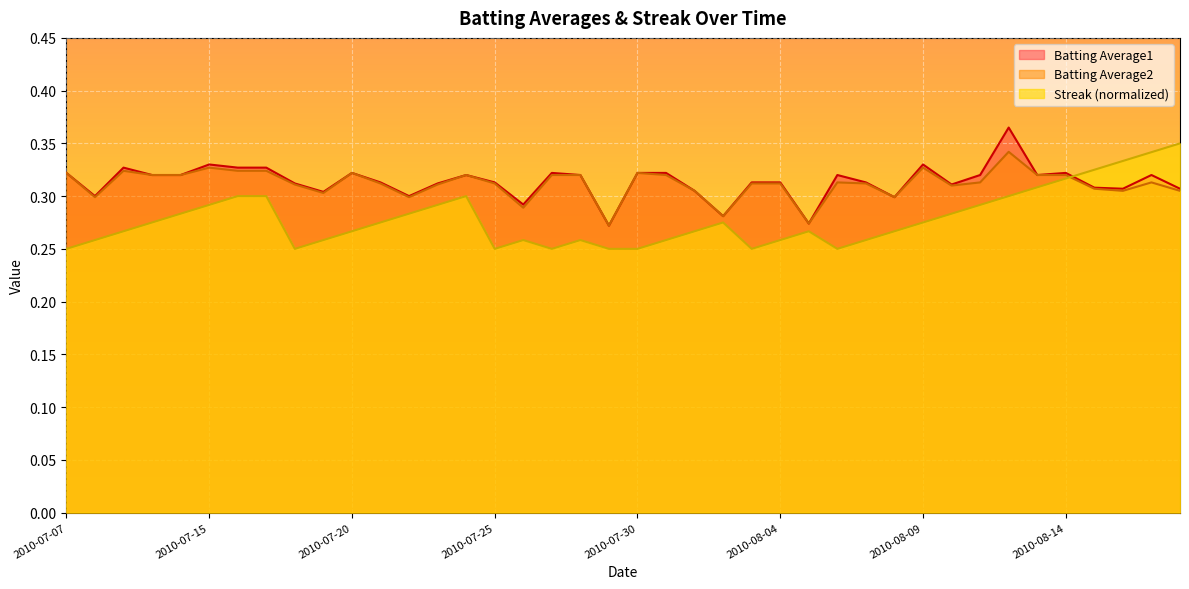

At how many categories does at least one series exceed 0?

40